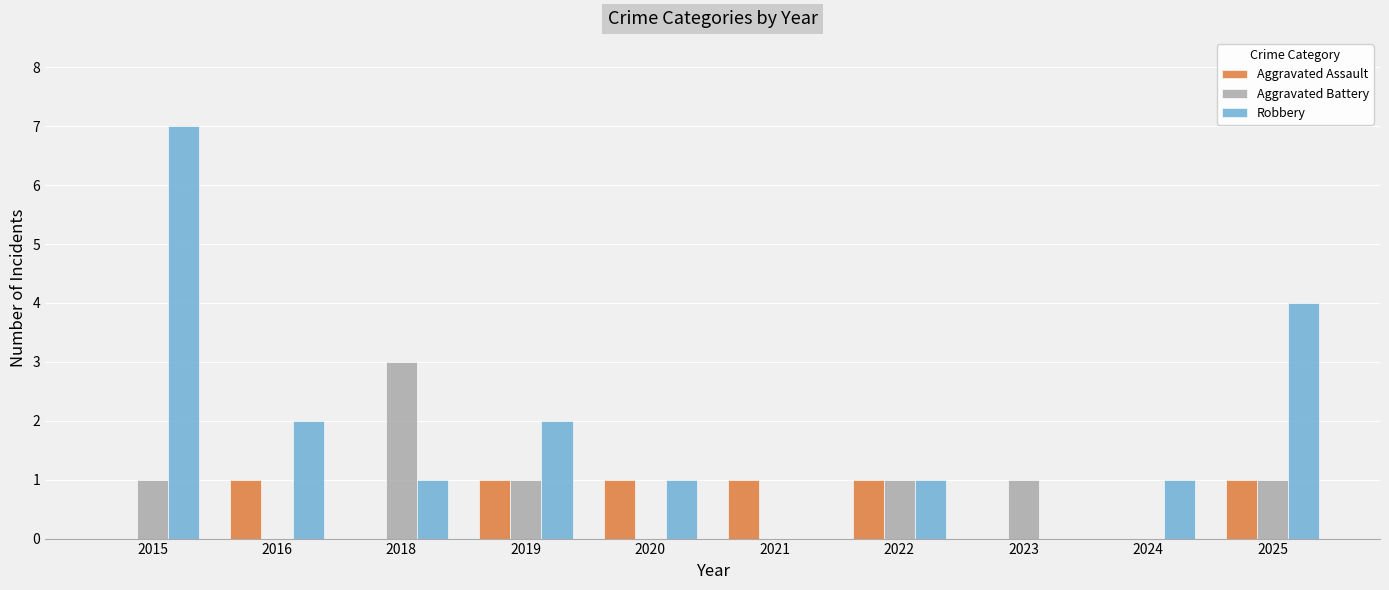

Which category has the highest value across all series?

2015